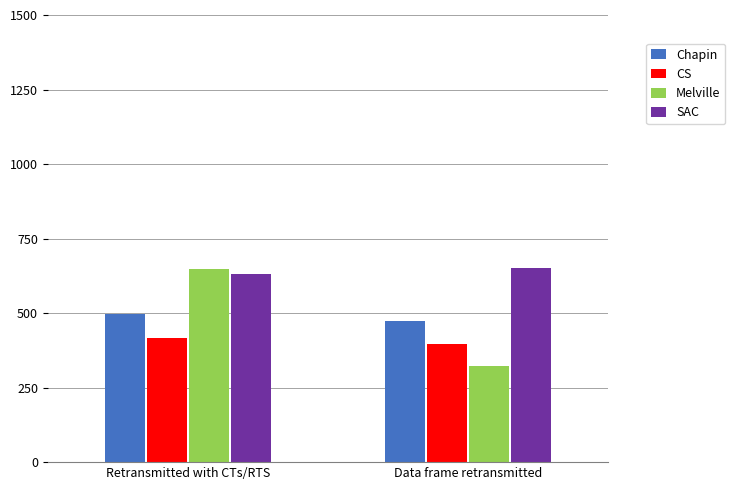

What position from the left is Data frame retransmitted?

2